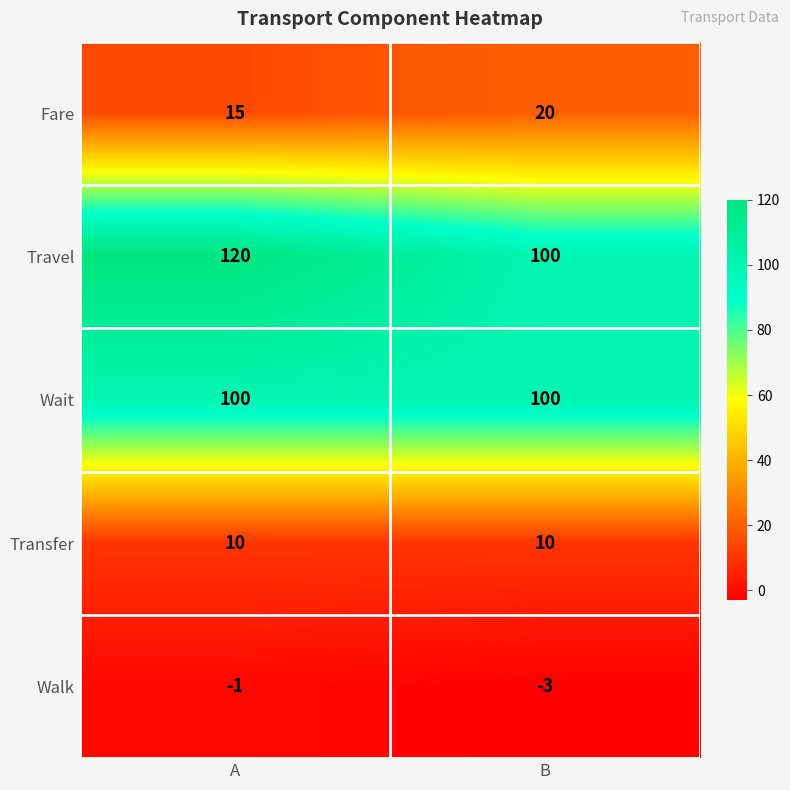

Reading right to left, extract all data points from this chart.

Fare: 20	15
Travel: 100	120
Wait: 100	100
Transfer: 10	10
Walk: -3	-1